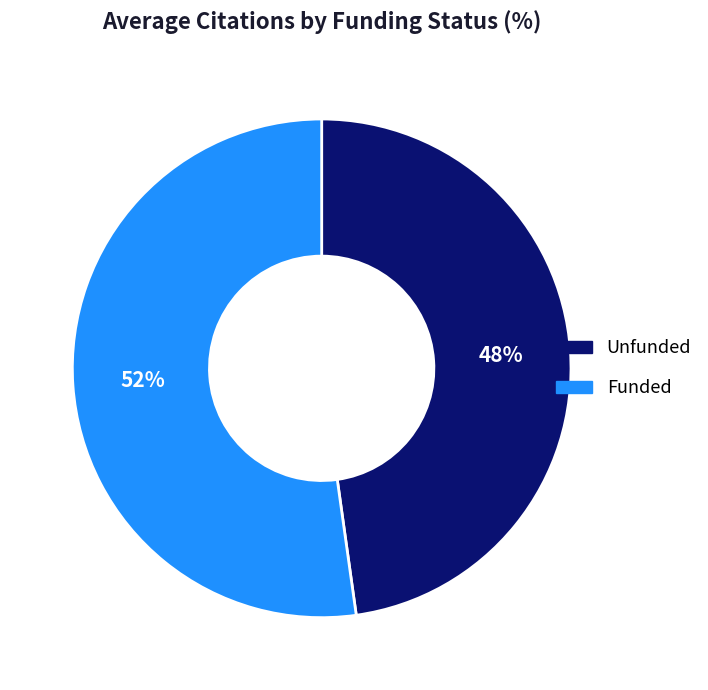

Is it true that Funded is 52% of the pie?

True